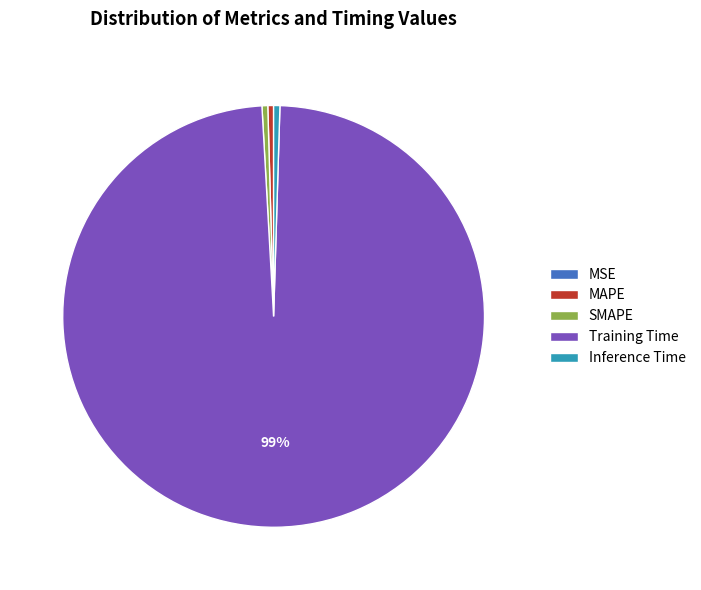

Which has a higher value, MAPE or Training Time?

Training Time